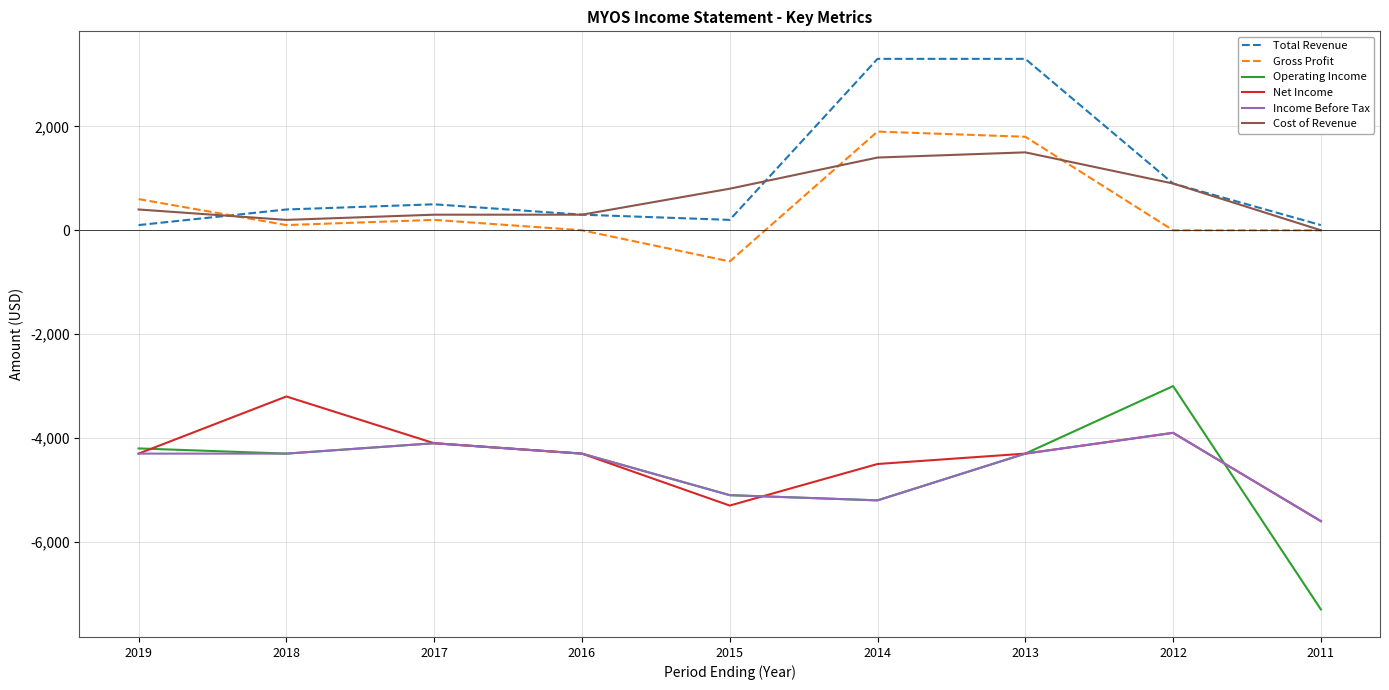

True or false: Cost of Revenue and Operating Income intersect in this chart.

False